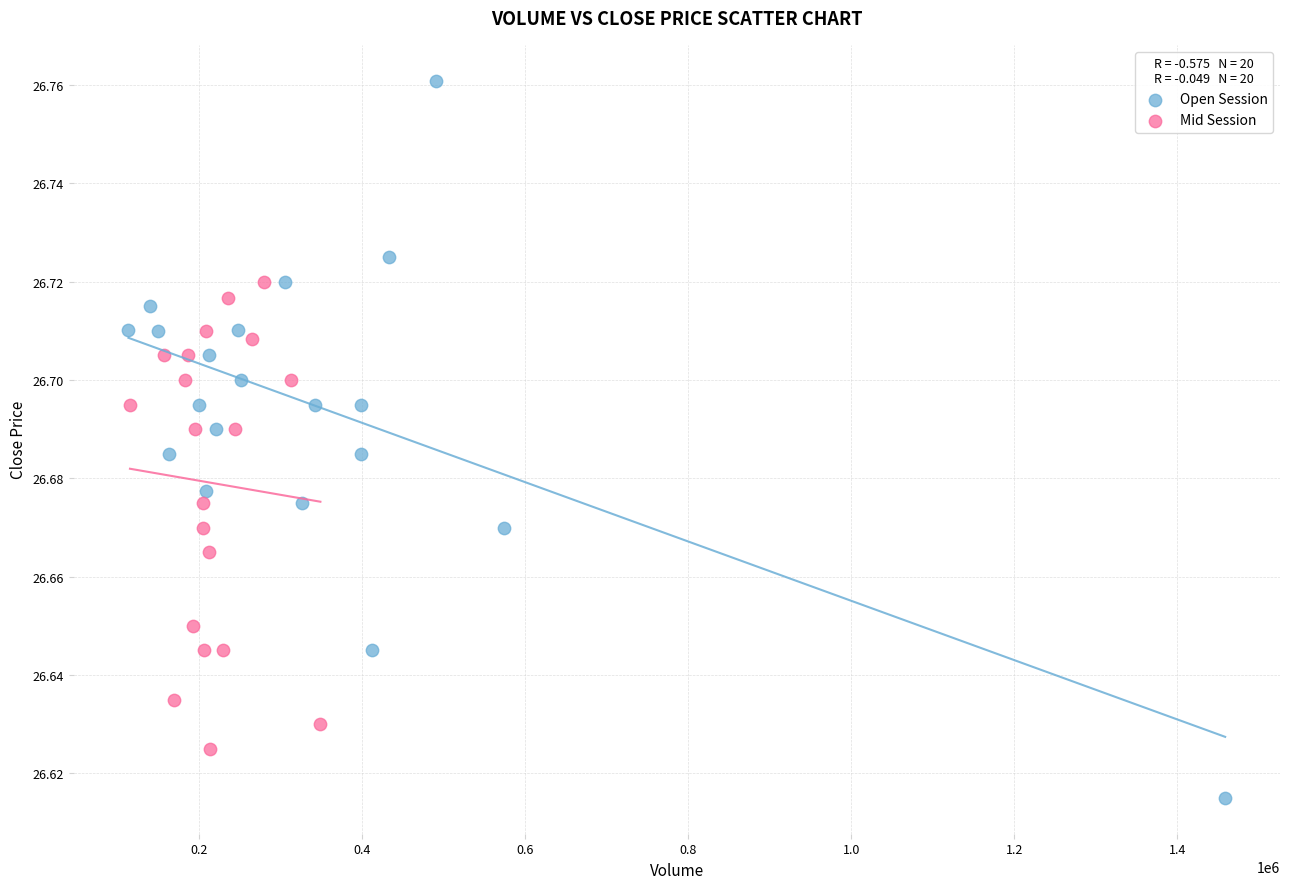

Which series reaches the maximum Y coordinate?

Open Session